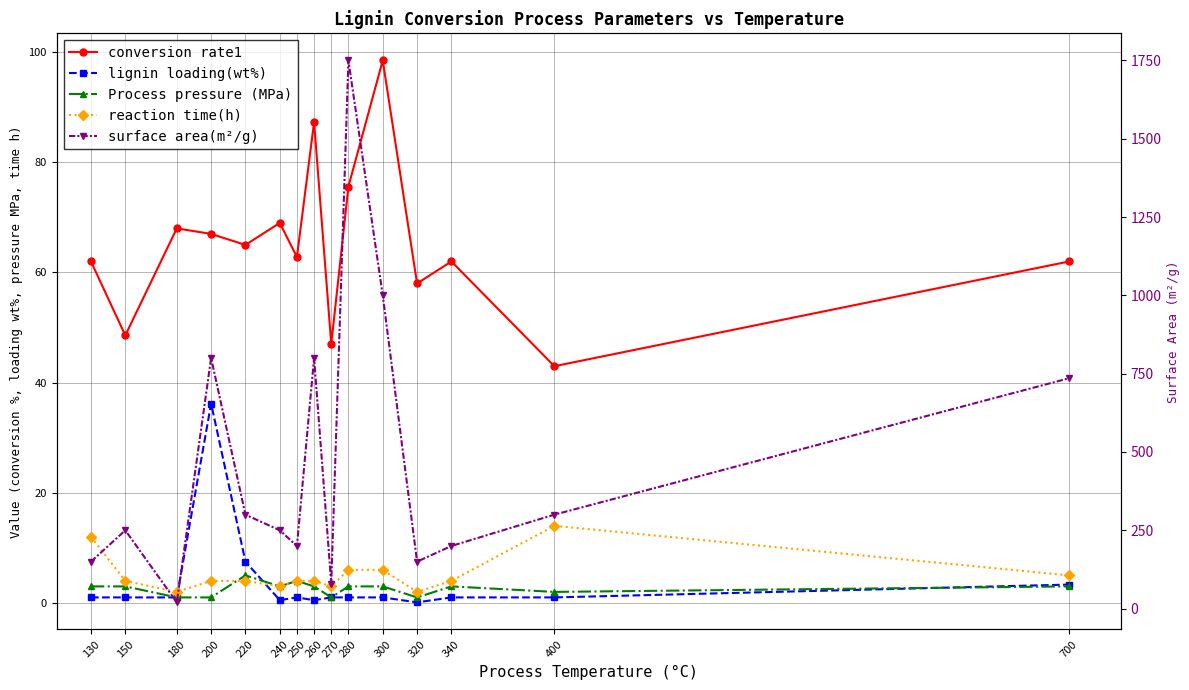

Is it true that lignin loading(wt%) equals 3.3 at 700?

True